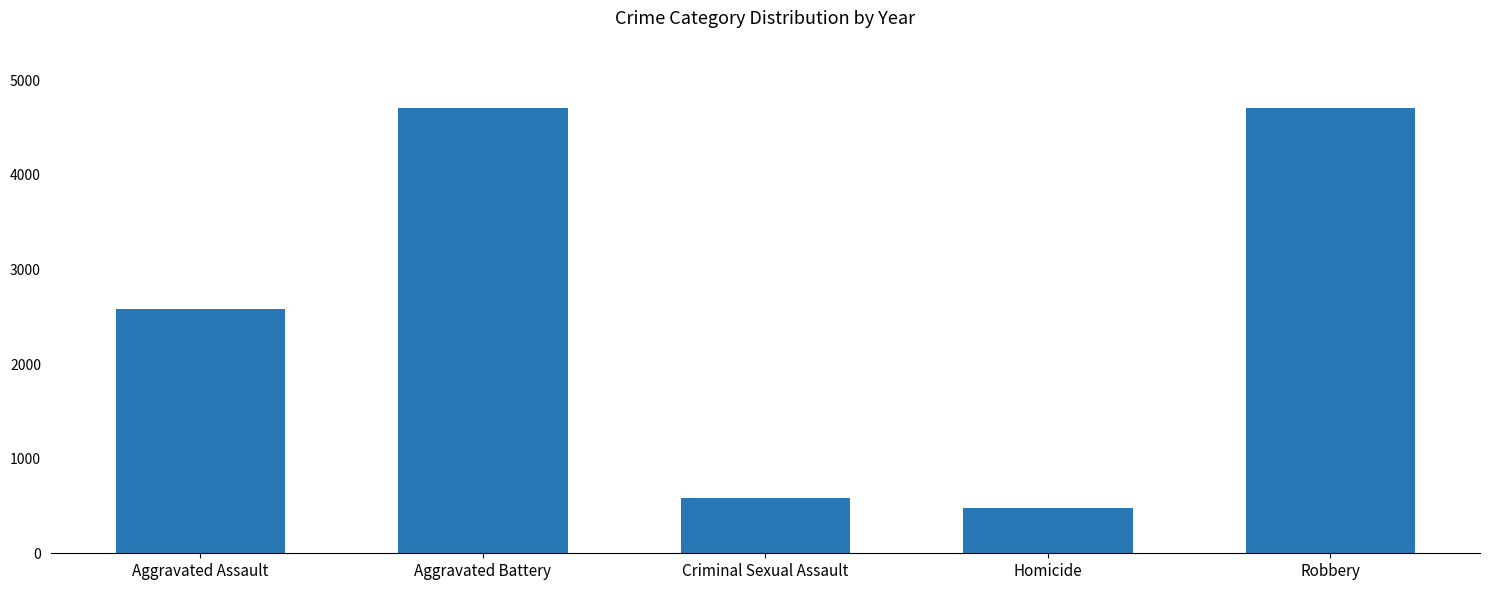

What is the greatest value displayed?

4710